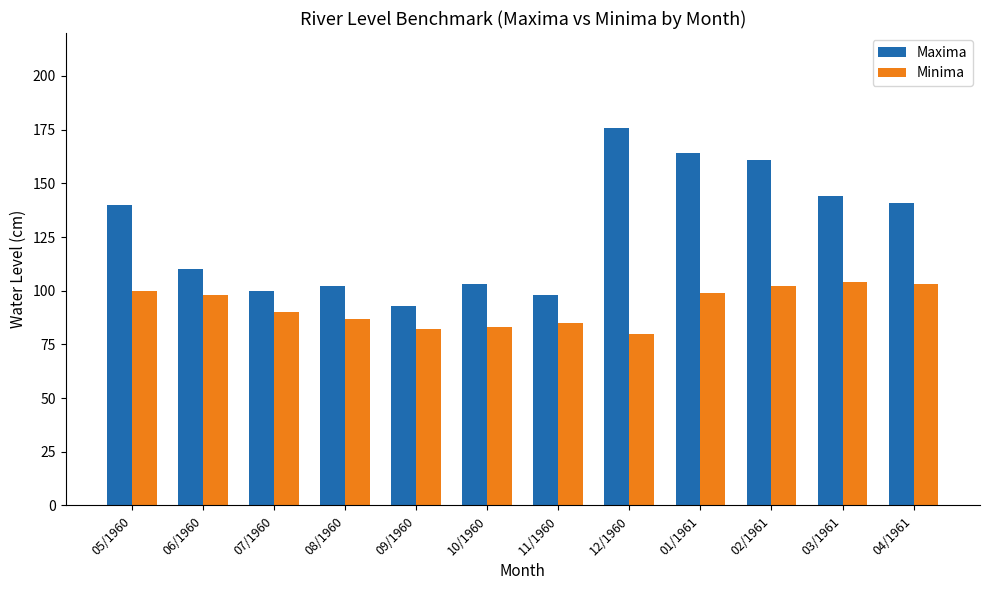

What is the sum of all Minima values?

1113